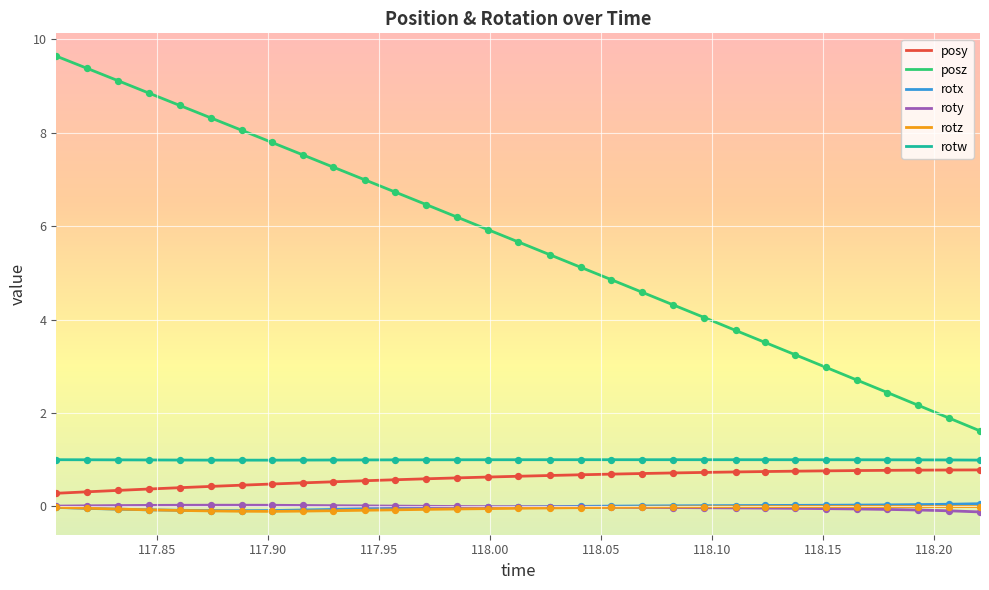

True or false: rotx and posz intersect in this chart.

False